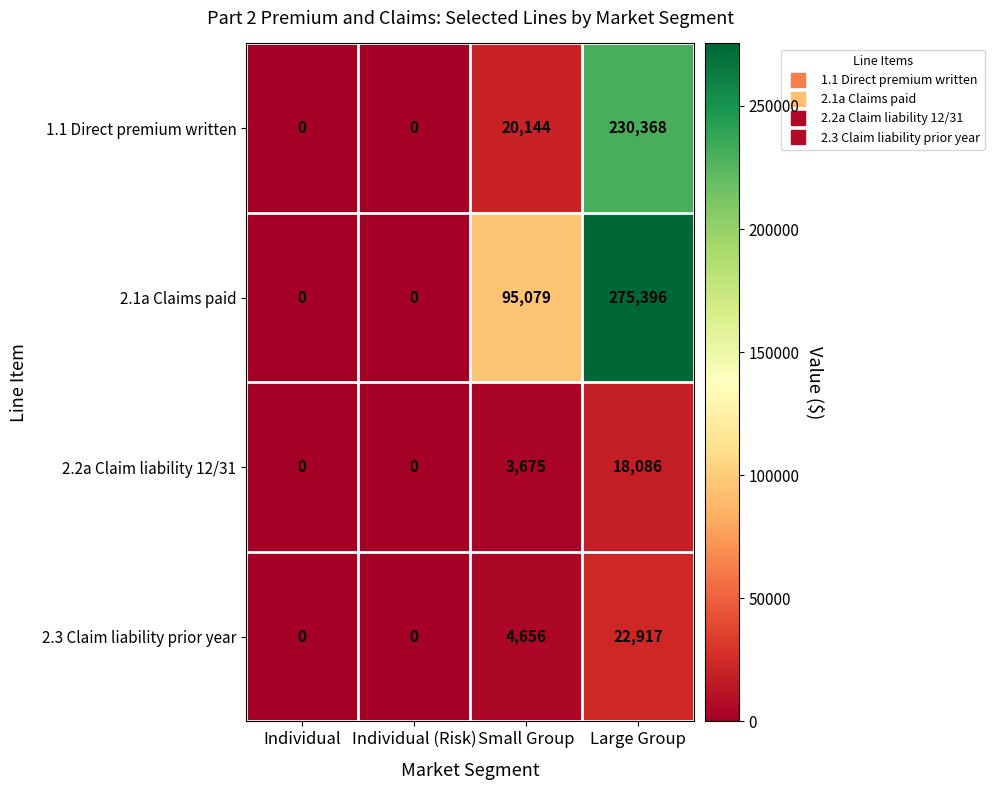

How many values in 2.2a Claim liability 12/31 are above zero?

2